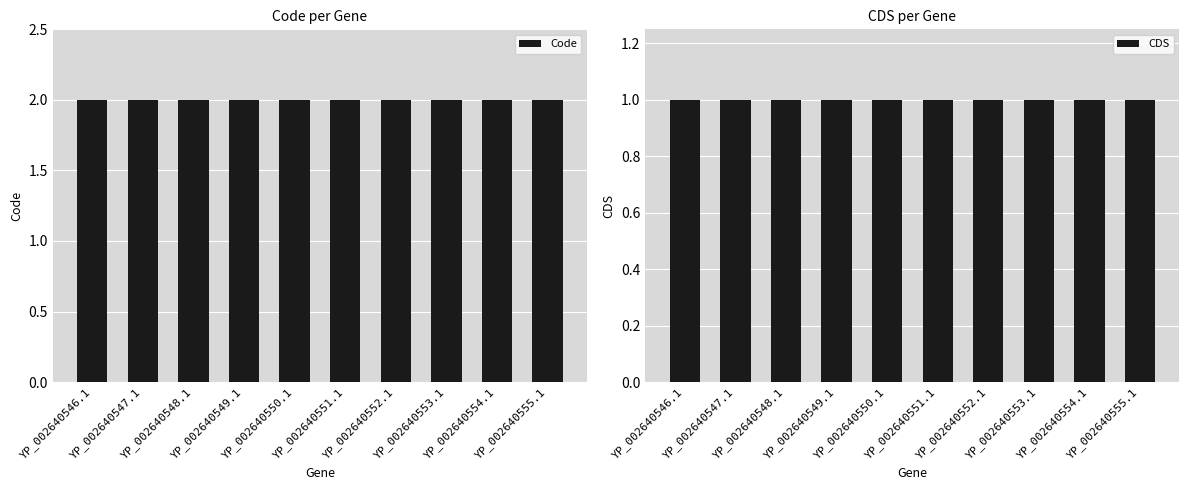

Between YP_002640547.1 and YP_002640550.1, which is larger?

YP_002640547.1